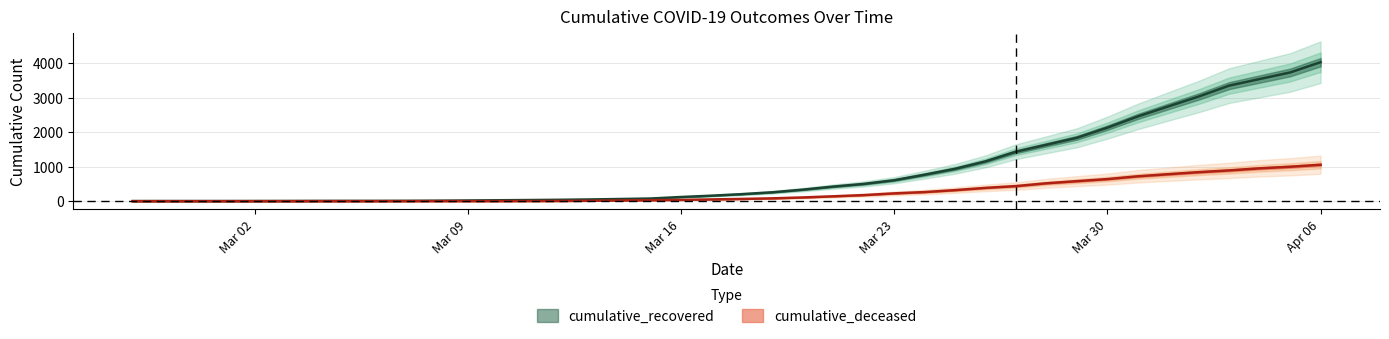

What position from the right is 2020-02-29?

38